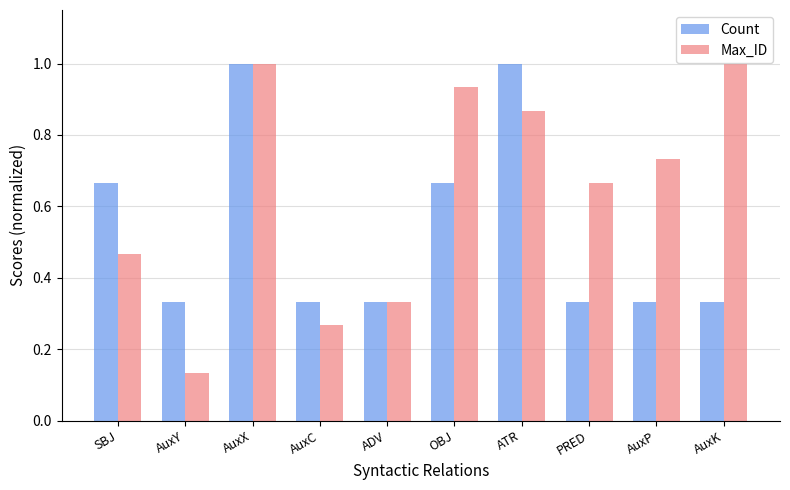

At which label is Max_ID closest to 0?

AuxY